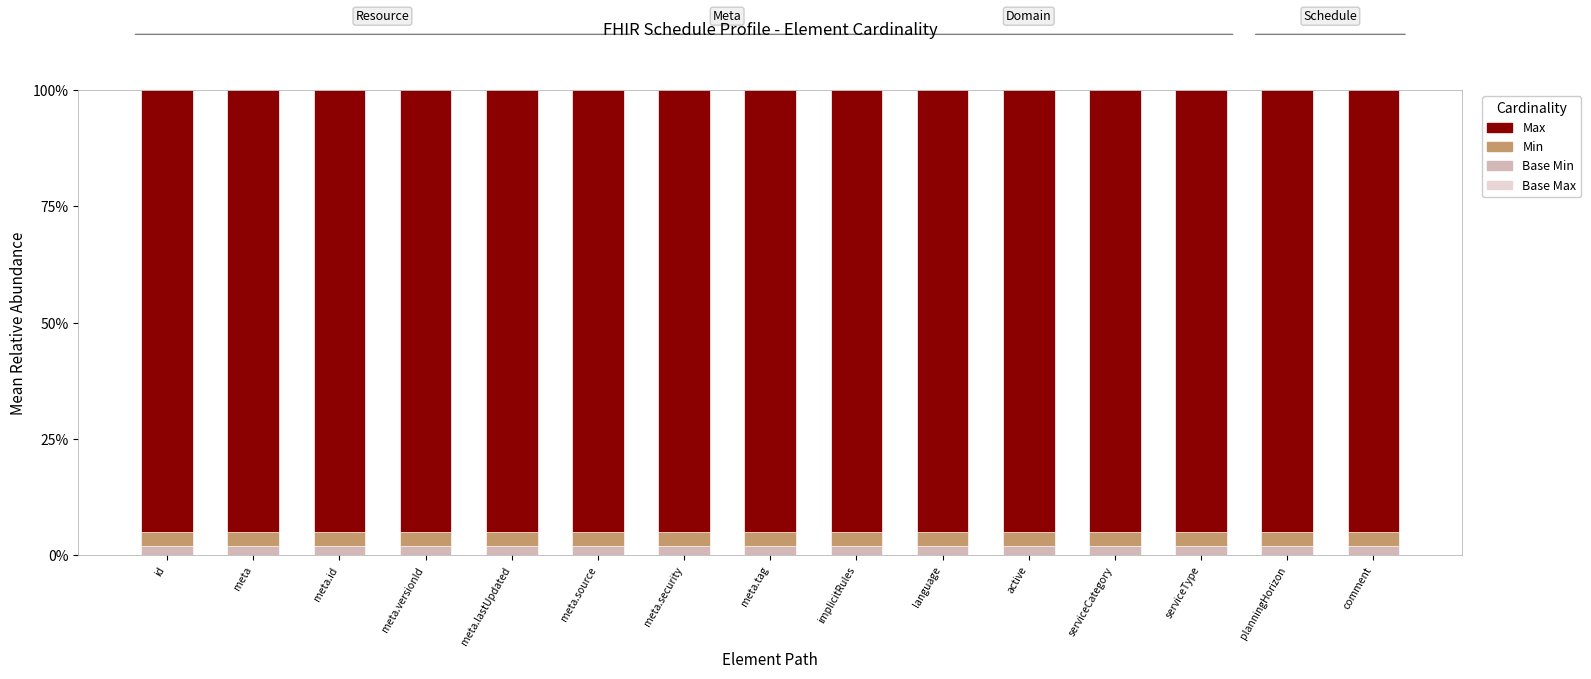

True or false: Min has a value of 0.0 at meta.id.

False